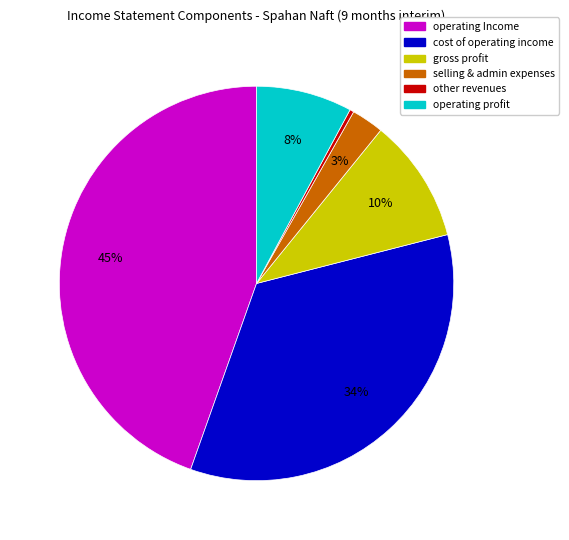

Does any single category account for the majority?

No